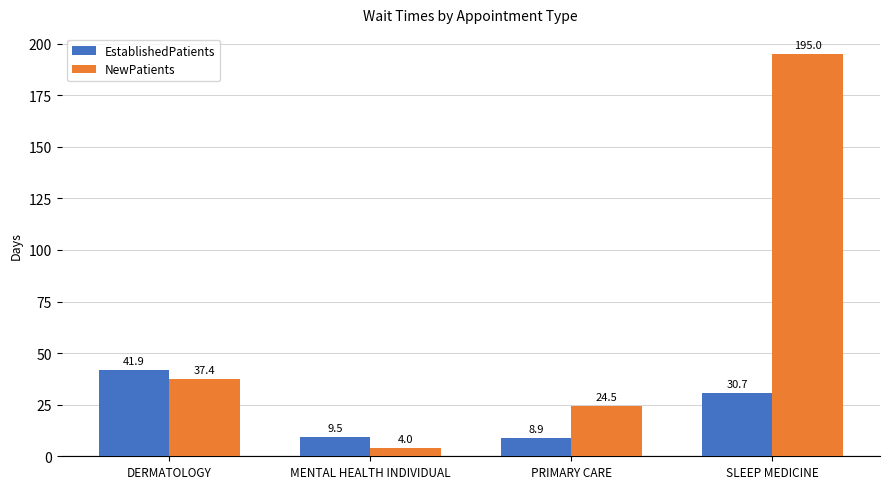

At which category is the sum across all series the highest?

SLEEP MEDICINE